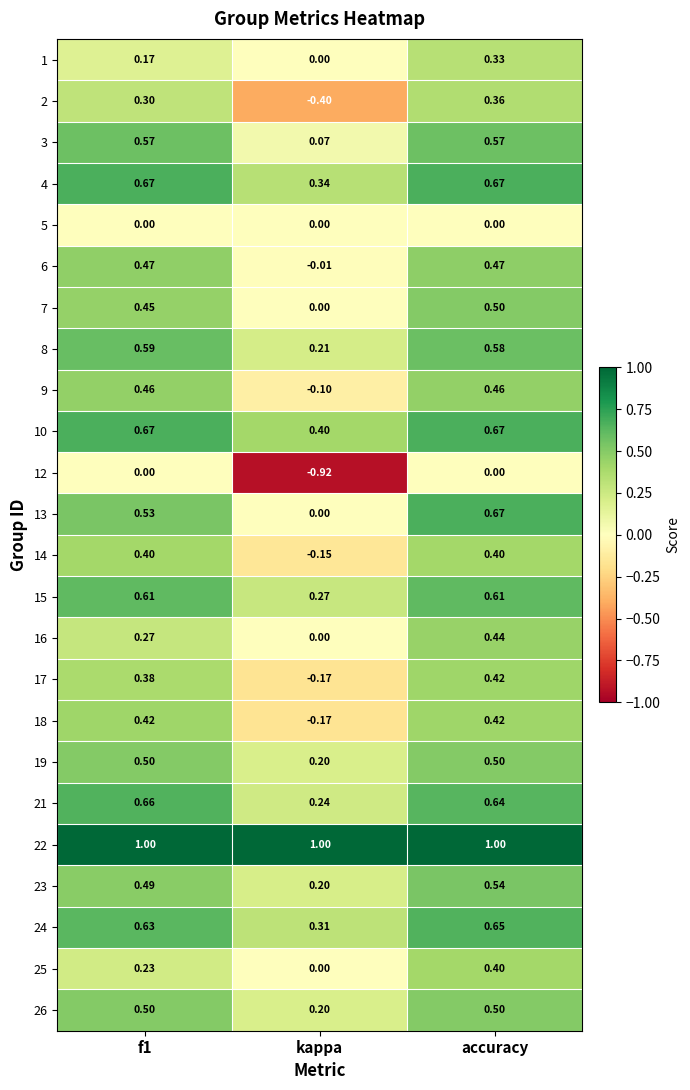

Which label corresponds to the smallest value in the chart?

kappa